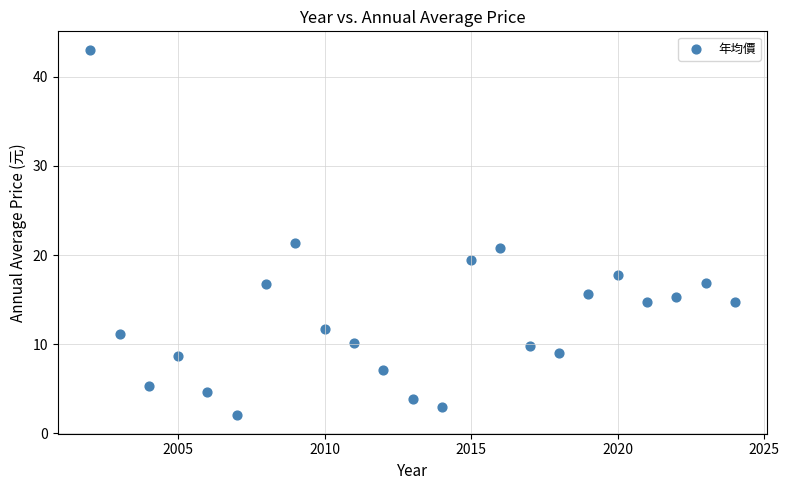

What is the range of X values (max minus min)?

22.0